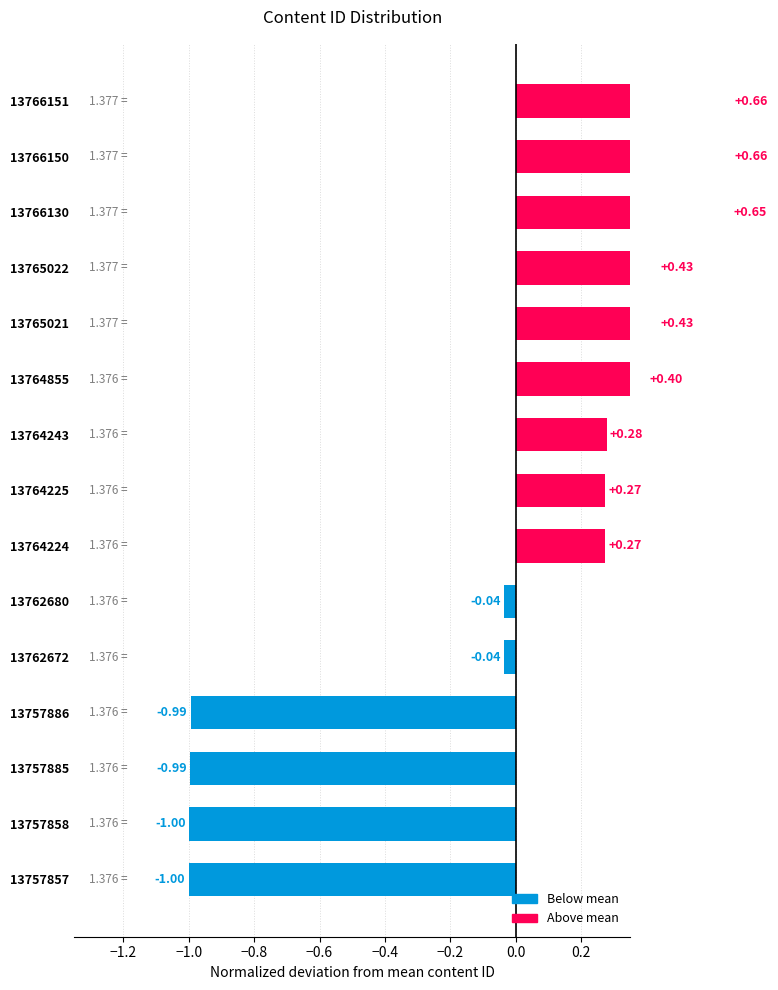

Reading right to left, extract all data points from this chart.

0.7	0.7	0.7	0.4	0.4	0.4	0.3	0.3	0.3	-0.0	-0.0	-1.0	-1.0	-1.0	-1.0